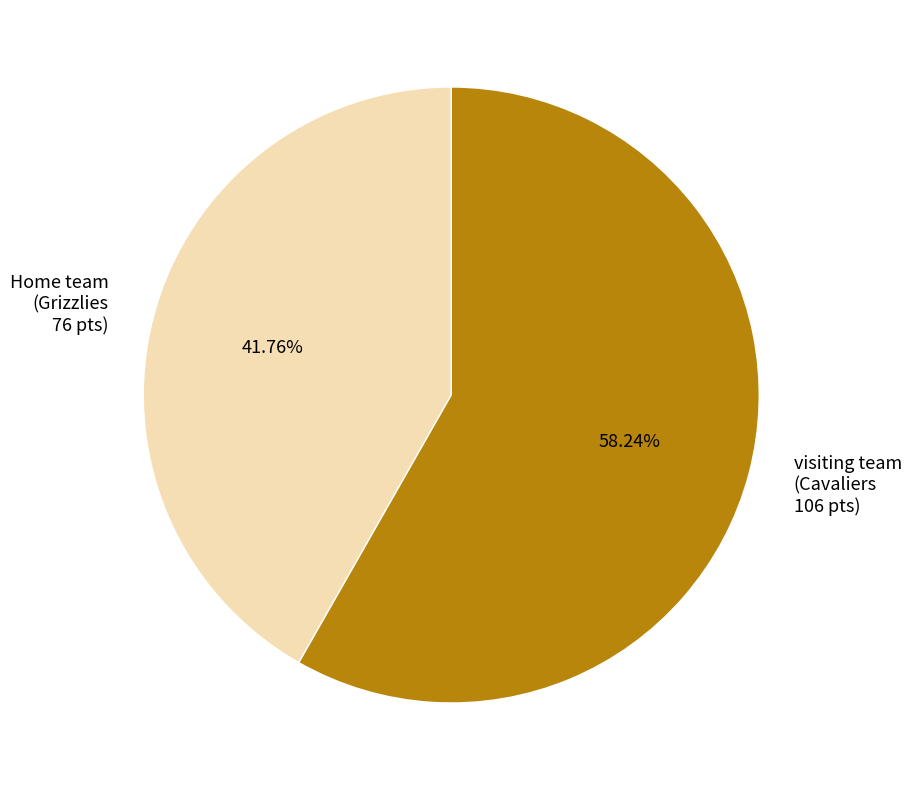

What is the ratio of the value at Home team (Grizzlies 76 pts) to the value at visiting team (Cavaliers 106 pts)?

0.7